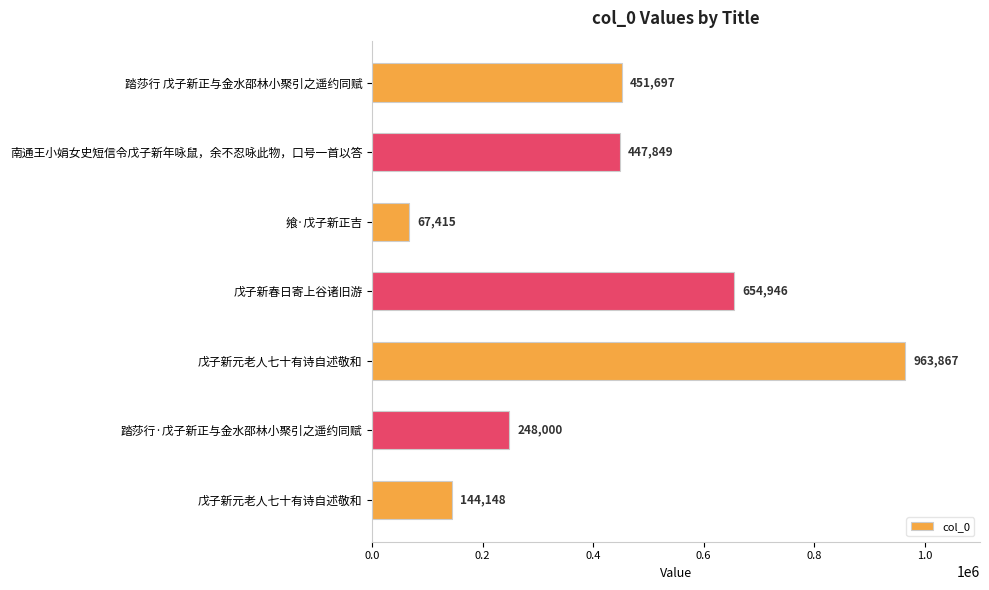

Are the bars grouped side by side (vs. stacked)?

No